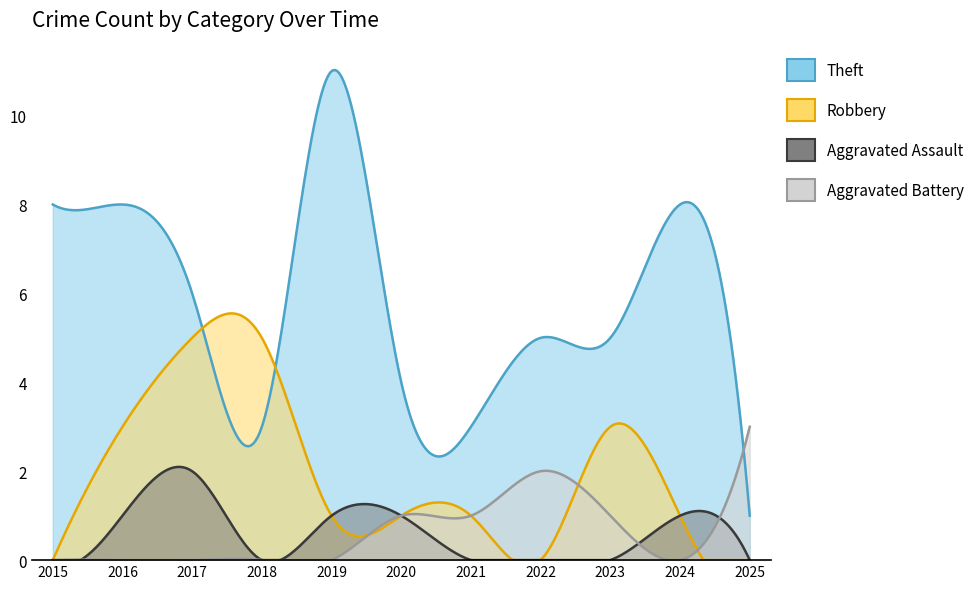

What is the difference between the maximum and second lowest values in the Robbery series?

5